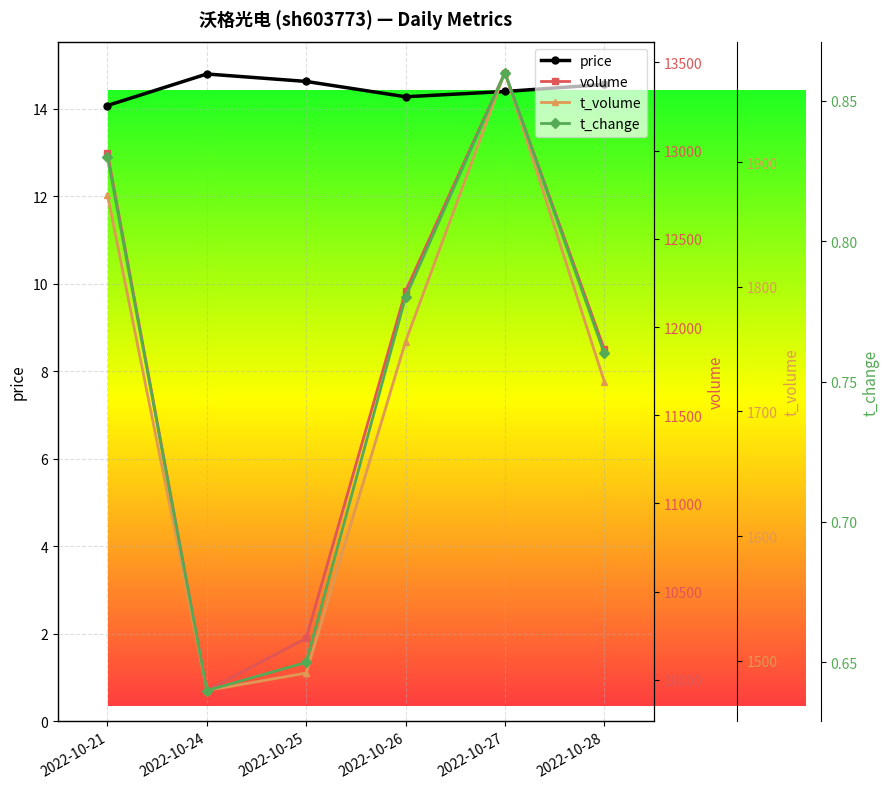

Which series has the widest spread of values?

volume